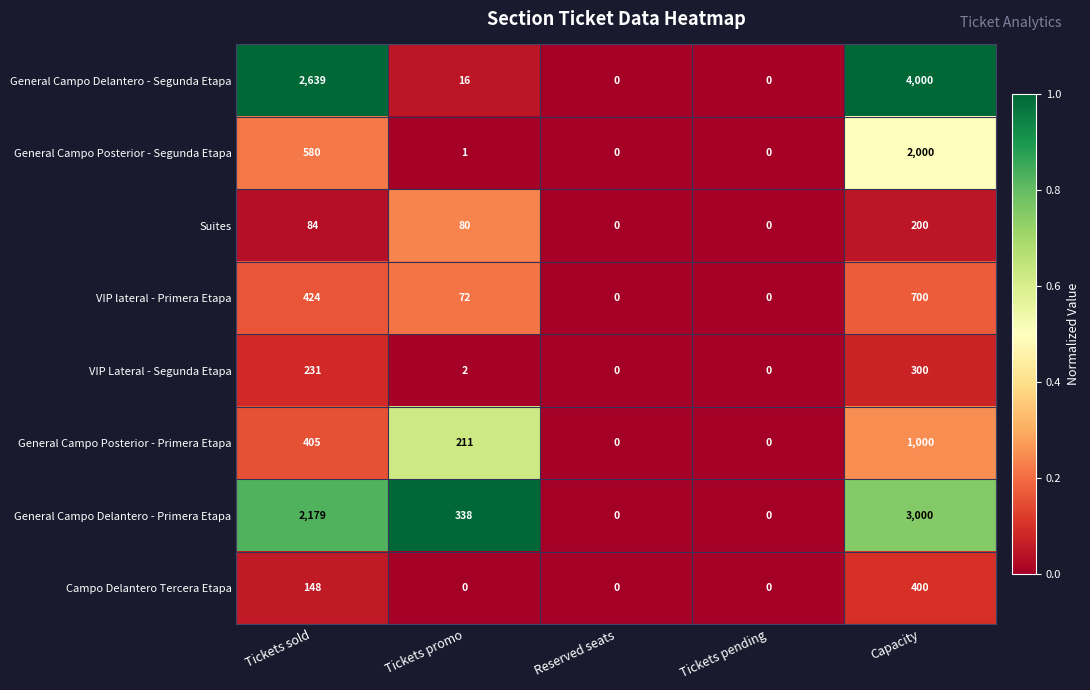

Where is Campo Delantero Tercera Etapa nearest to the value 200?

Tickets sold